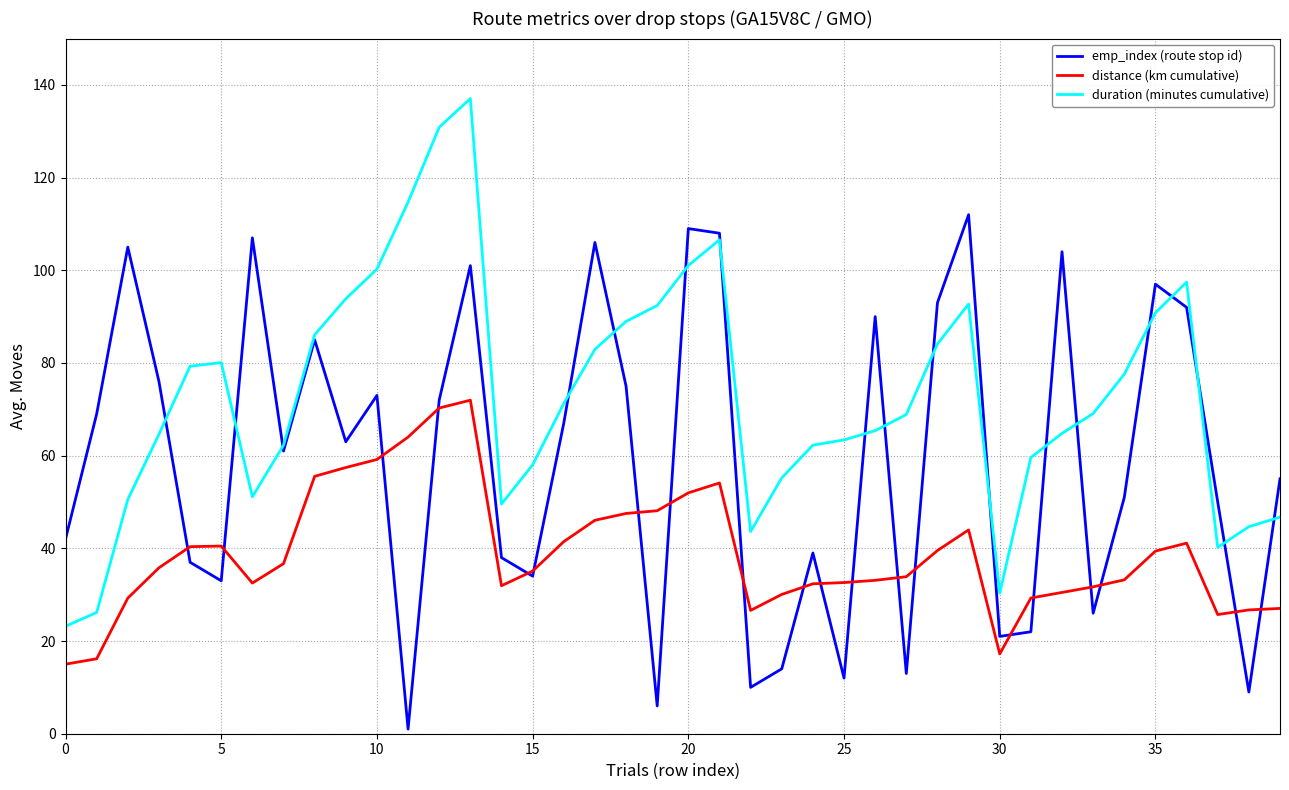

Which series has the largest total across all categories?

duration (minutes cumulative)